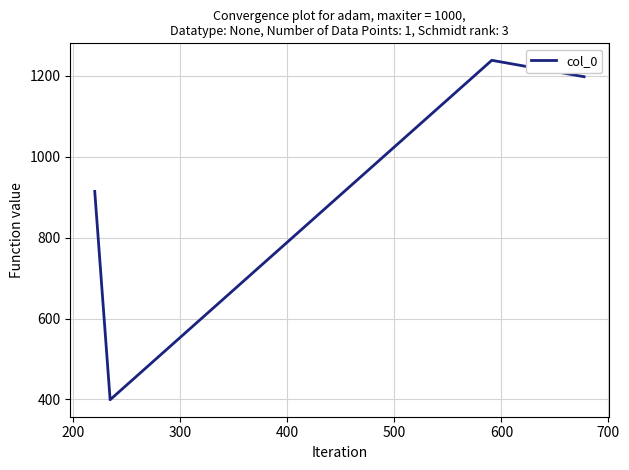

What is the difference between the second highest and minimum values?

798.7